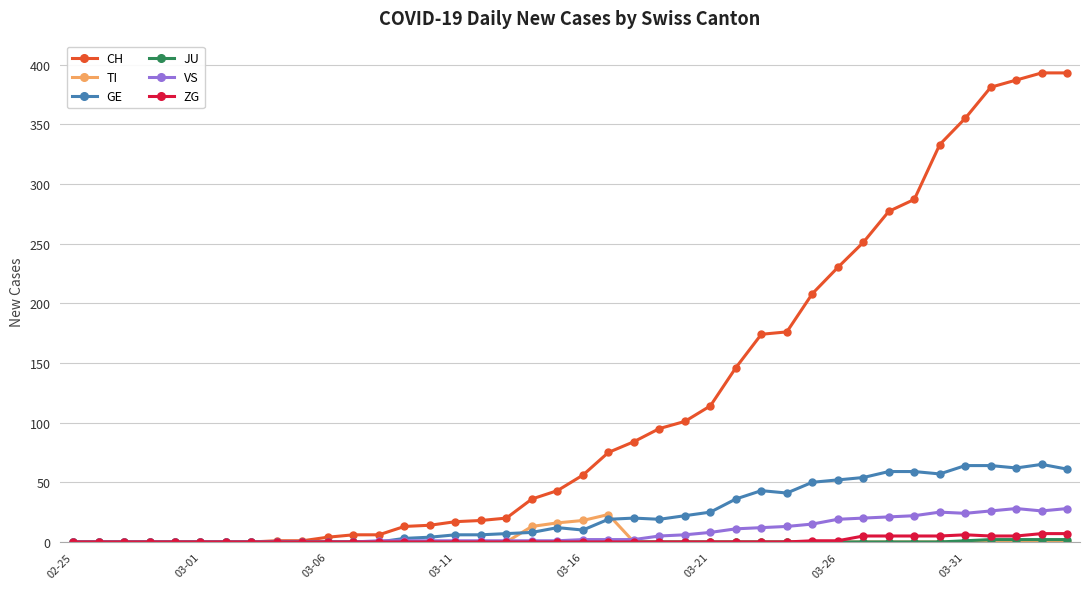

Which series has the largest range (max minus min)?

CH